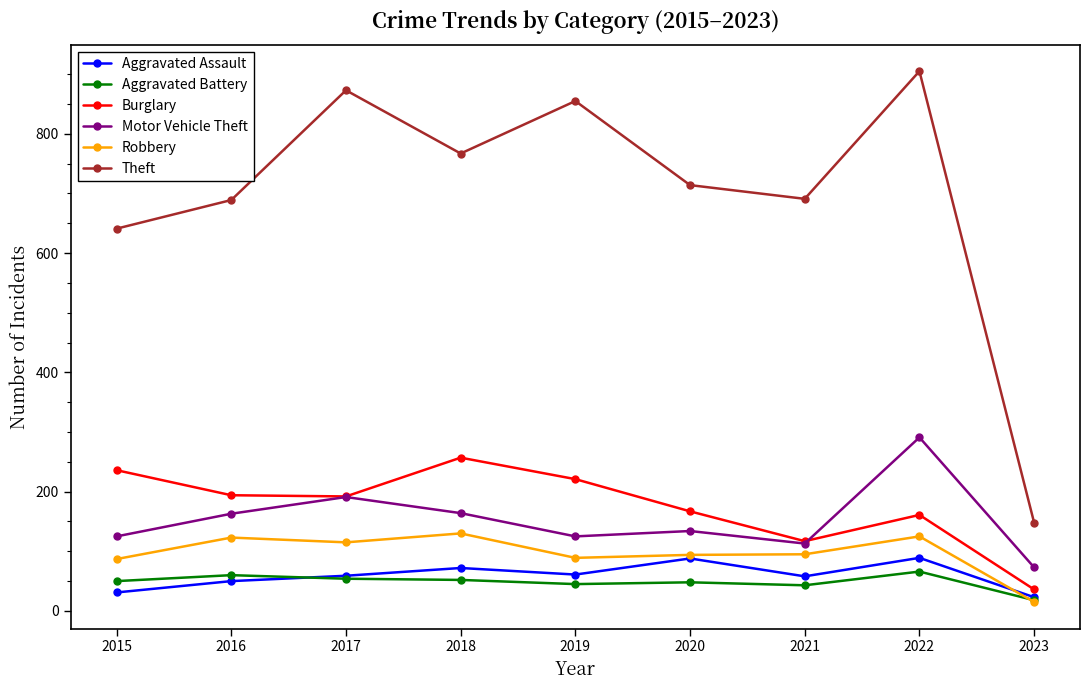

What is the difference between the highest and lowest values at 2018?

715